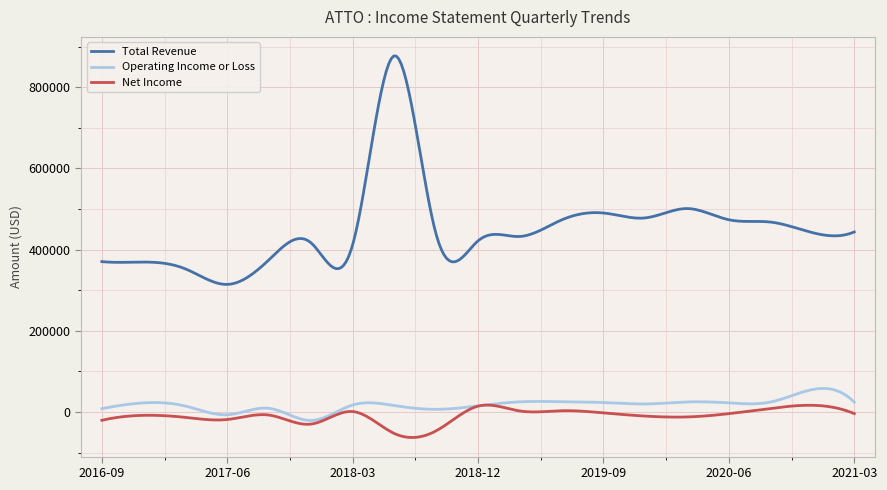

True or false: Total Revenue and Net Income cross at least once.

False